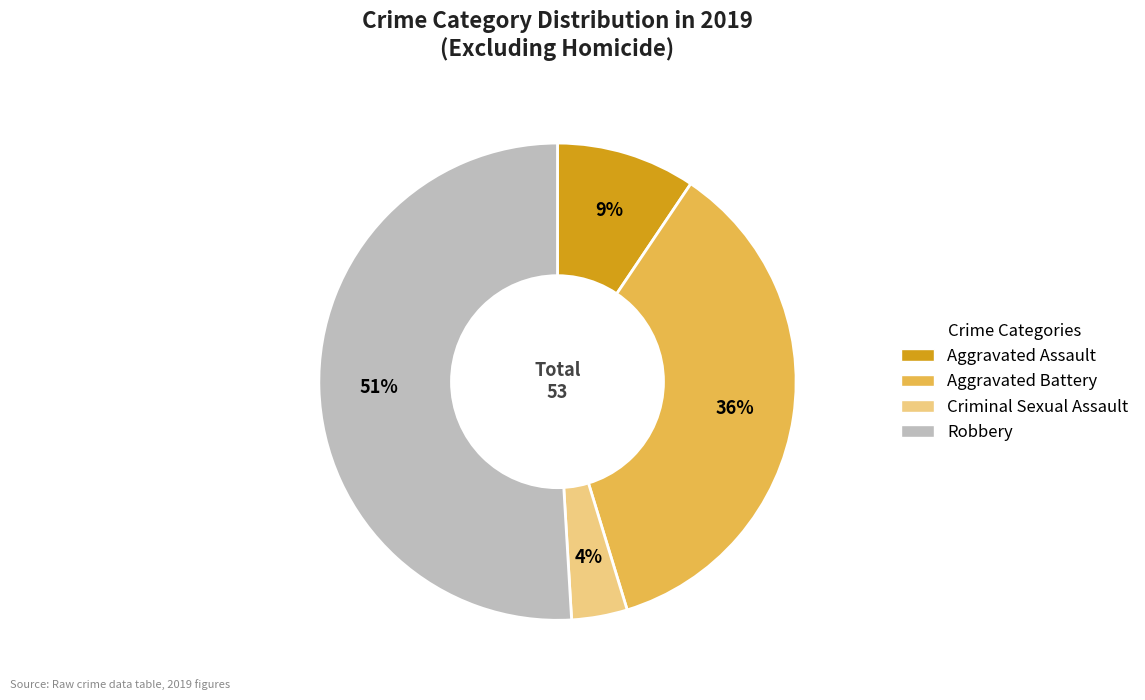

Between Criminal Sexual Assault and Aggravated Assault, which is larger?

Aggravated Assault